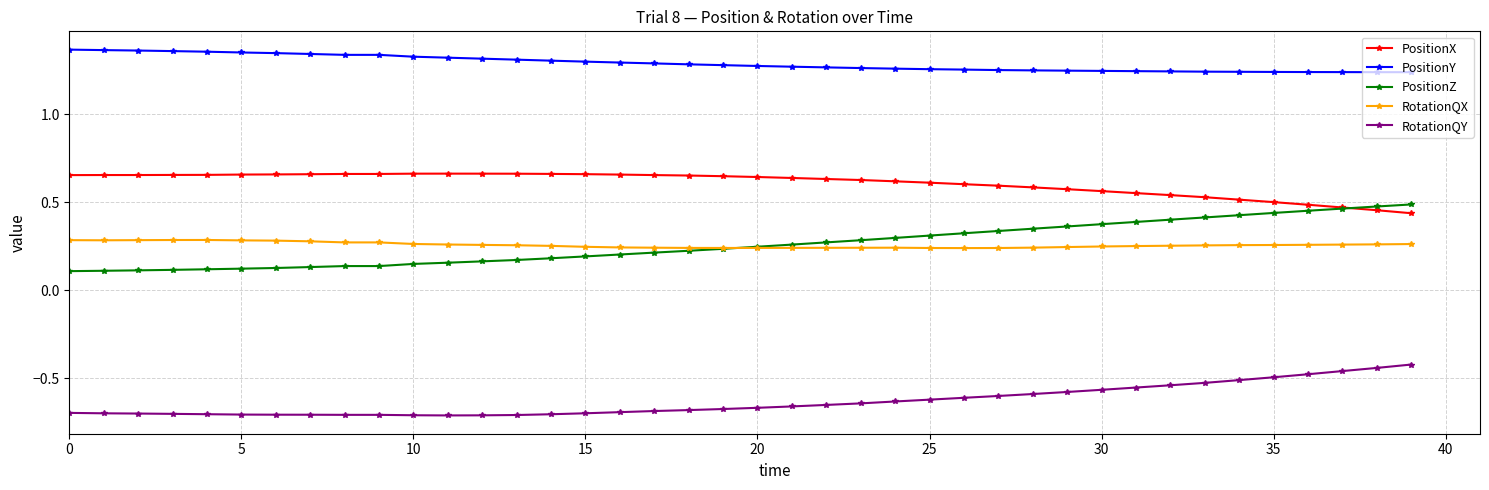

How many PositionZ values are between 0 and 1?

40